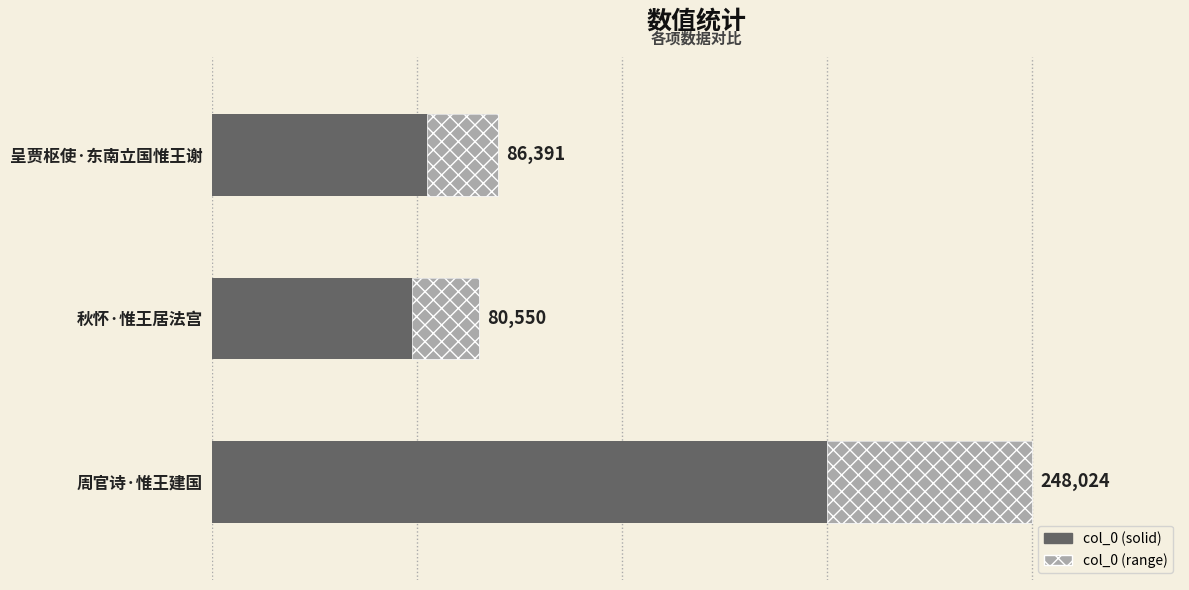

What is the value of the 3rd bar from the left?

86391